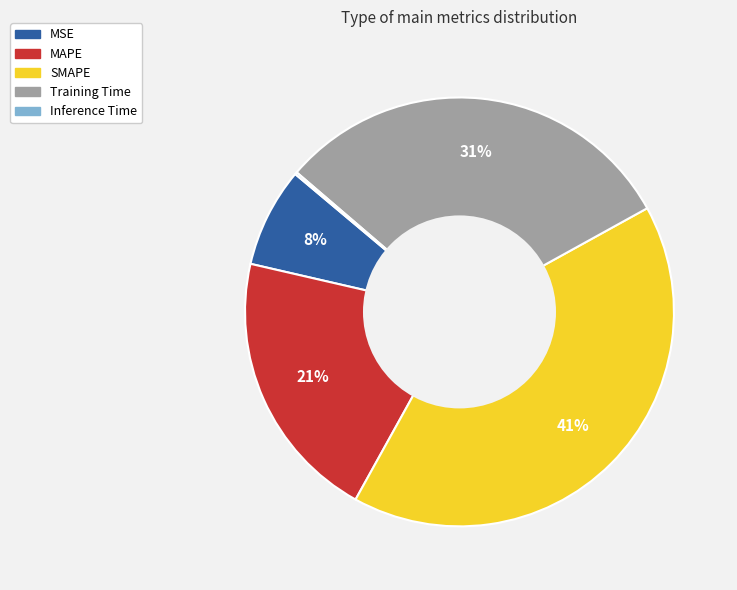

Which slice is the largest?

SMAPE